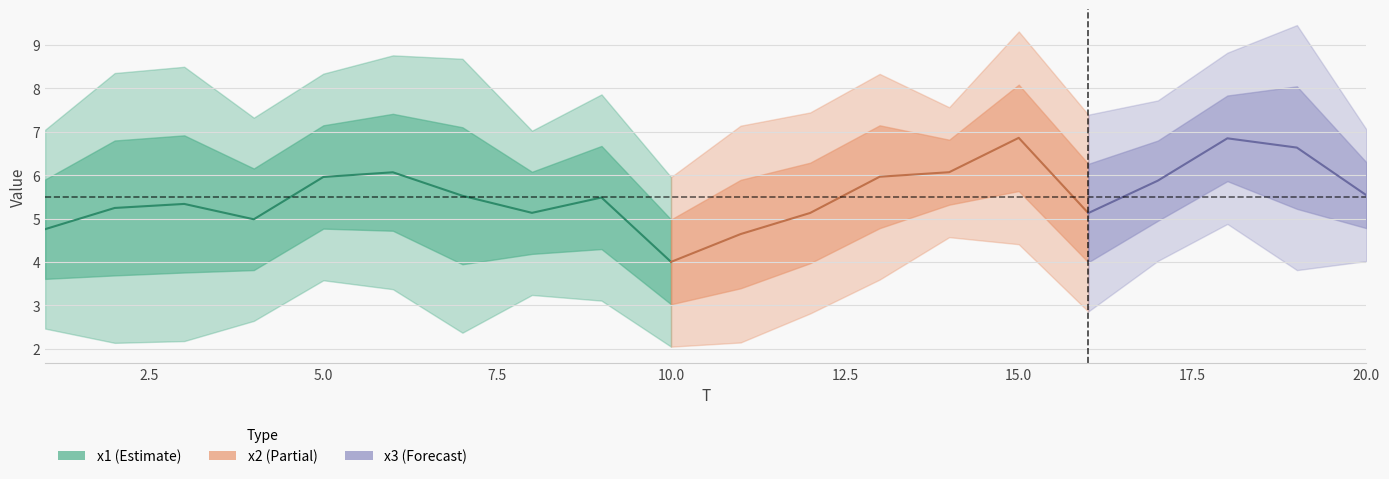

What is the difference between the highest and lowest values at 18?

3.9